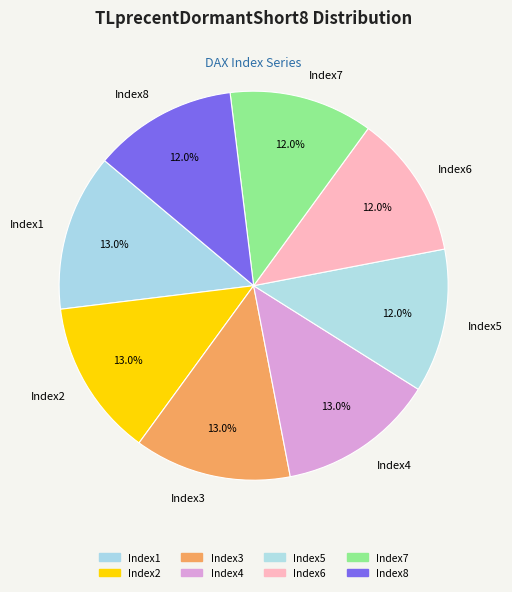

Approximately how many times larger is the value at Index5 compared to Index1?

0.9